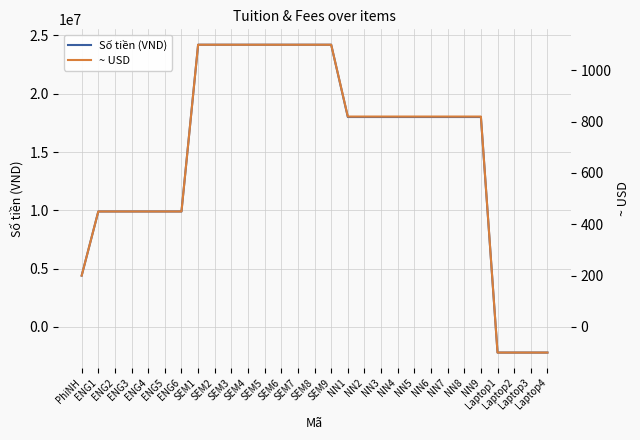

How many values in the ~ USD series exceed 820?

9